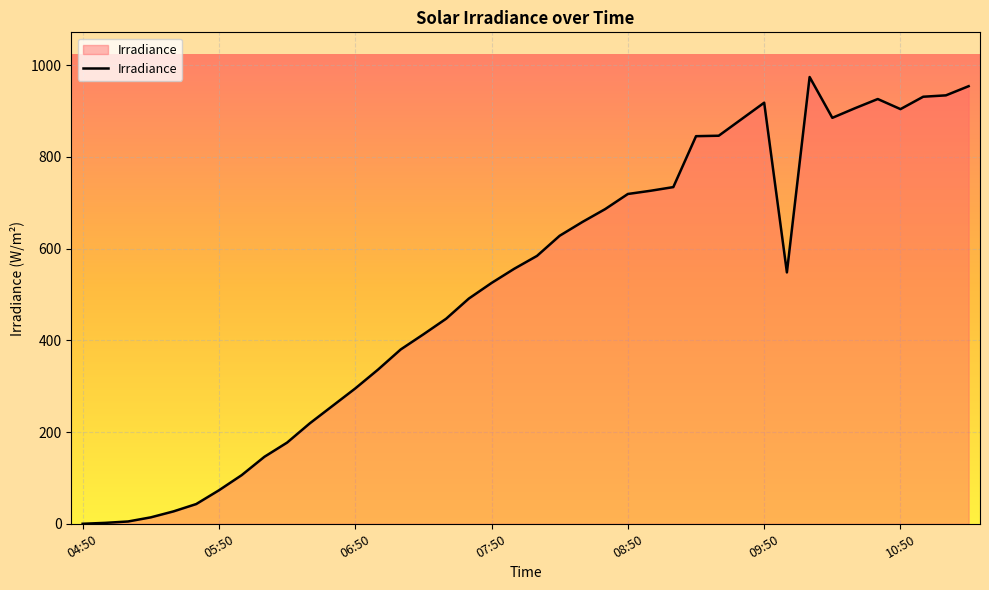

What is the greatest value displayed?

974